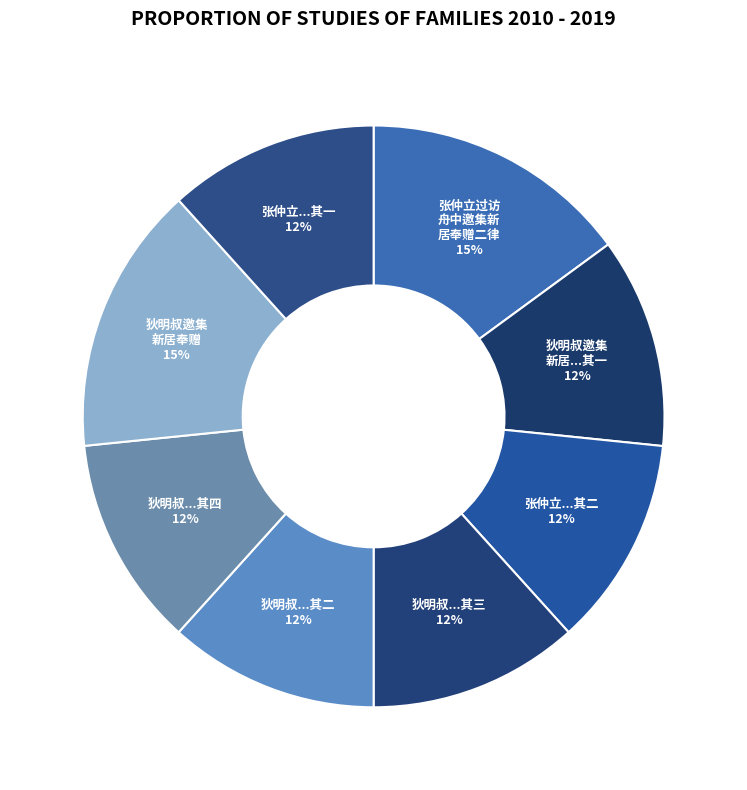

How many segments does this pie chart have?

8